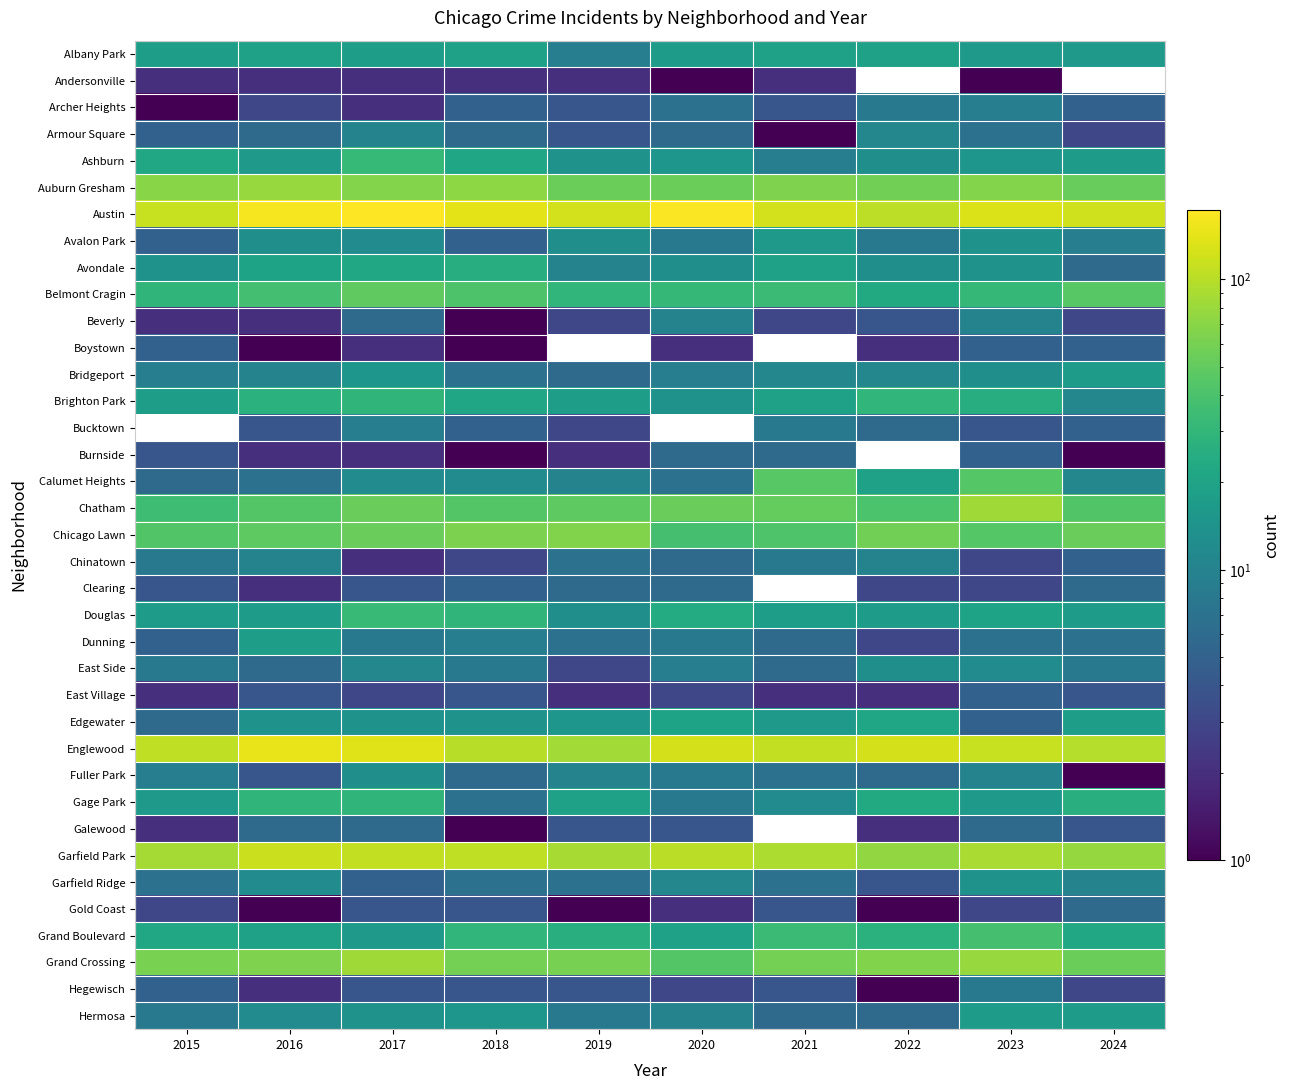

At how many categories does at least one series exceed 3?

10